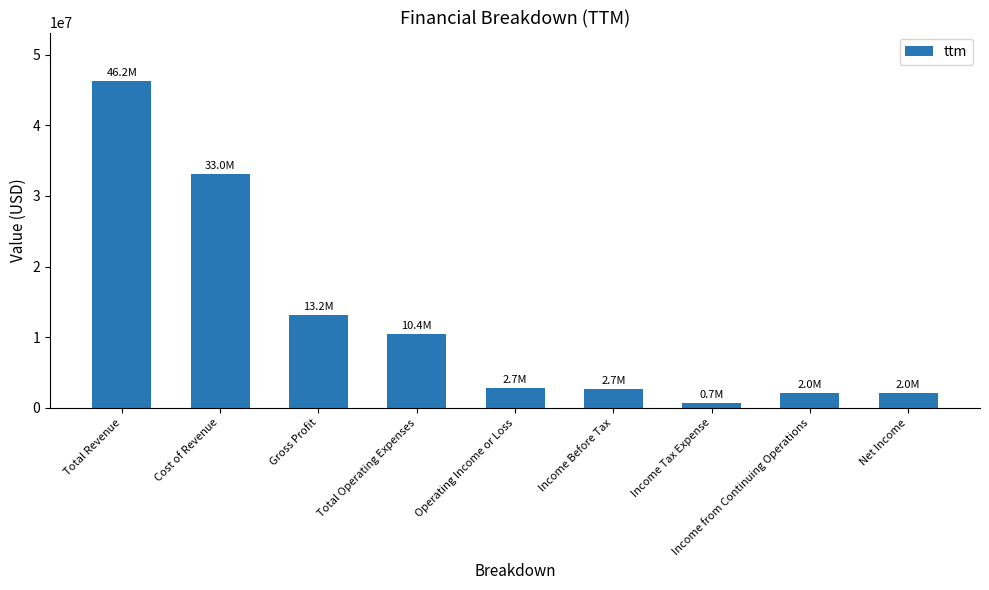

What is the average value?

12559889